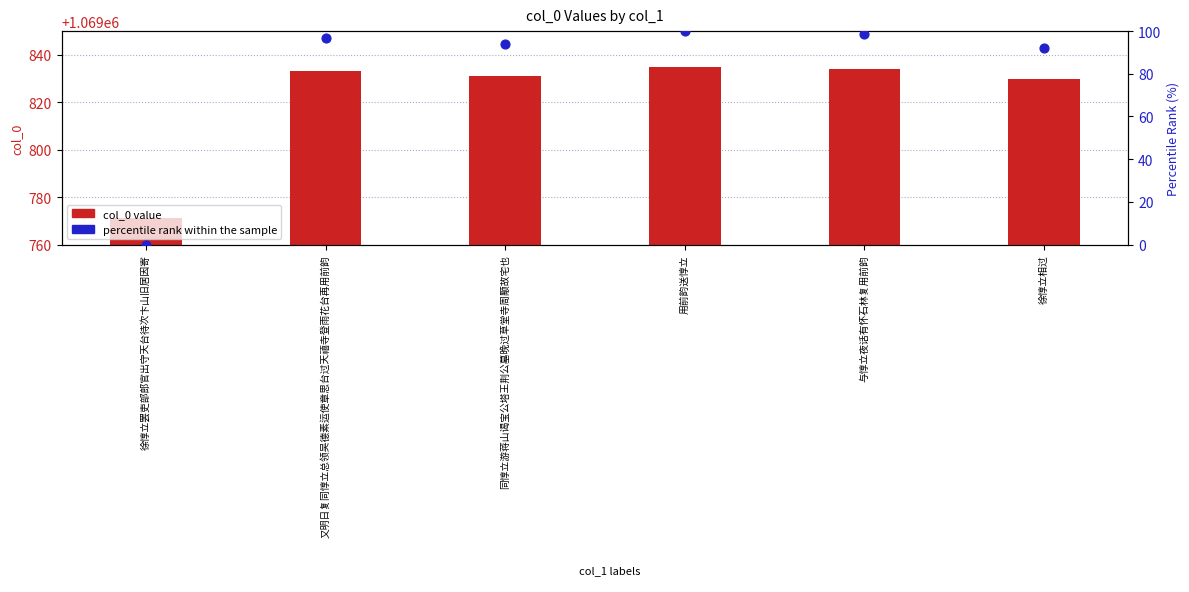

At which category is the sum across all series the highest?

用前韵送惇立